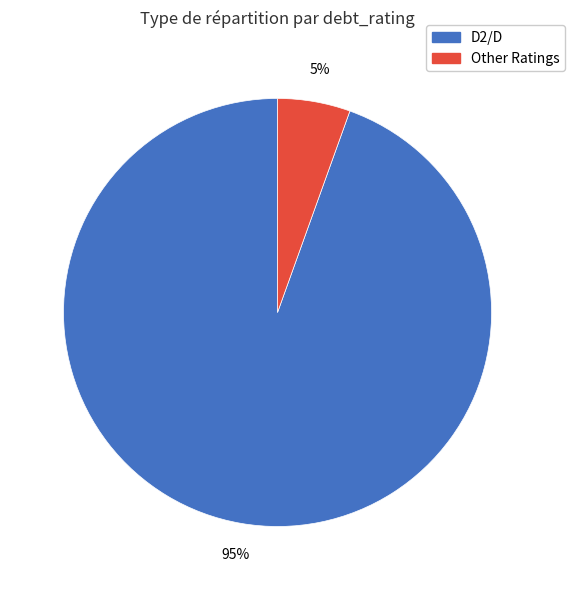

Does any single category account for the majority?

Yes